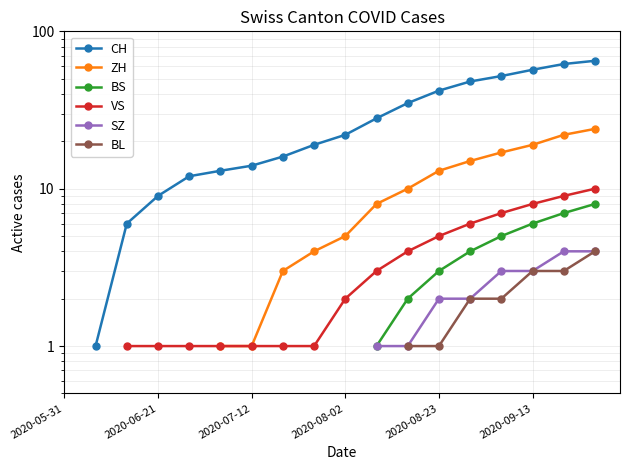

How many lines are shown in the chart?

6